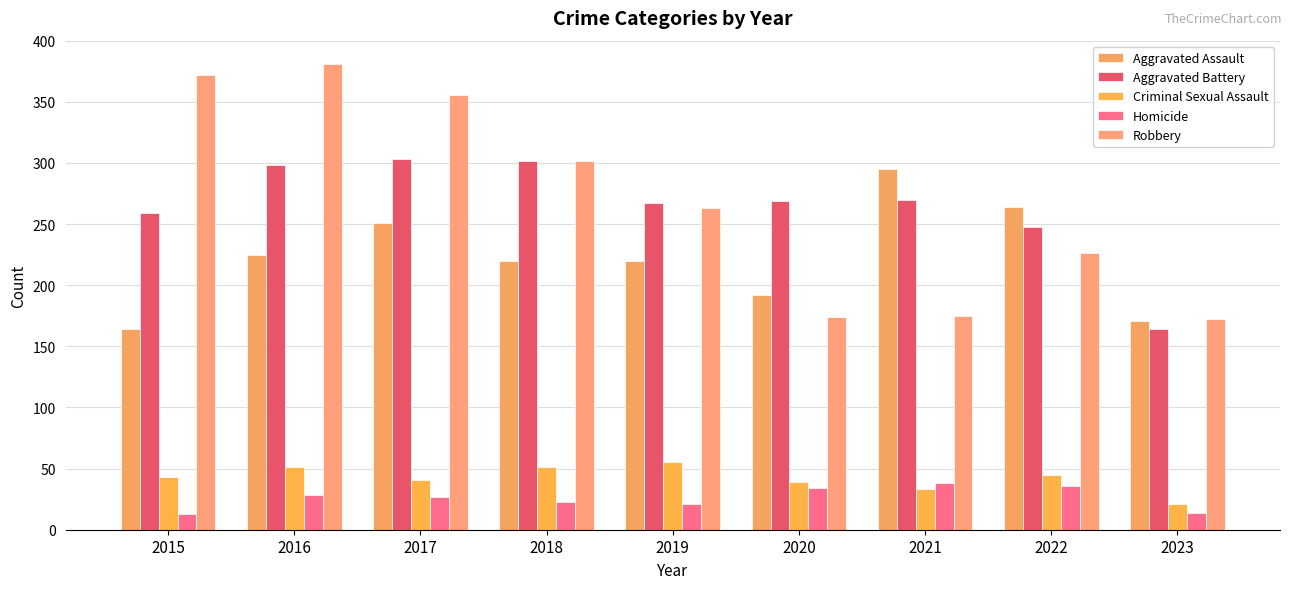

Reading right to left, extract all data points from this chart.

Aggravated Assault: 2023=171	2022=264	2021=295	2020=192	2019=220	2018=220	2017=251	2016=225	2015=164
Aggravated Battery: 2023=164	2022=248	2021=270	2020=269	2019=267	2018=302	2017=303	2016=298	2015=259
Criminal Sexual Assault: 2023=21	2022=45	2021=33	2020=39	2019=55	2018=51	2017=41	2016=51	2015=43
Homicide: 2023=14	2022=36	2021=38	2020=34	2019=21	2018=23	2017=27	2016=28	2015=13
Robbery: 2023=172	2022=226	2021=175	2020=174	2019=263	2018=302	2017=356	2016=381	2015=372